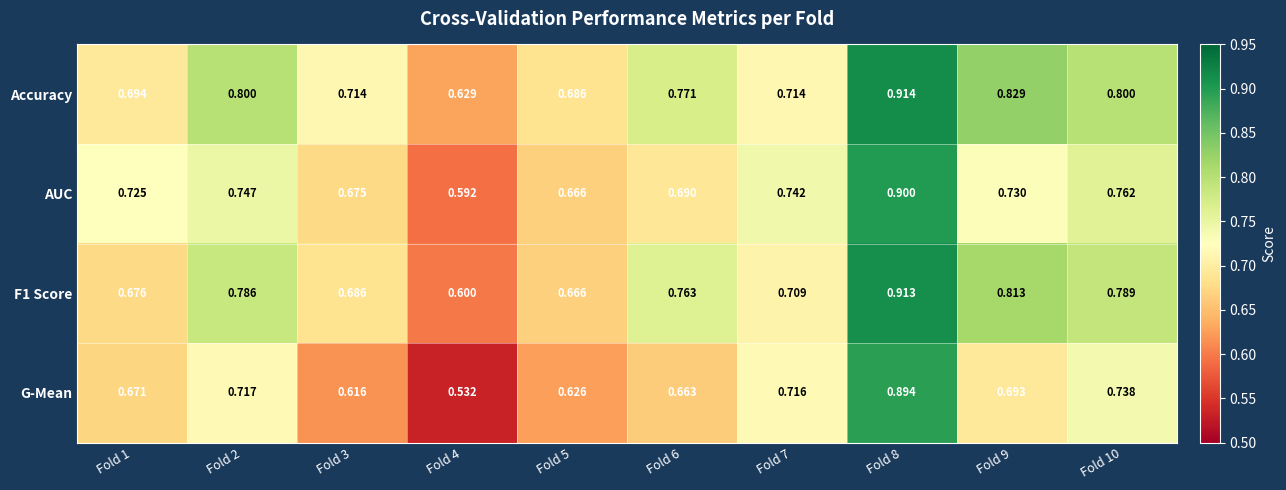

Is the value of AUC at Fold 4 greater than the value of Accuracy at Fold 1?

No